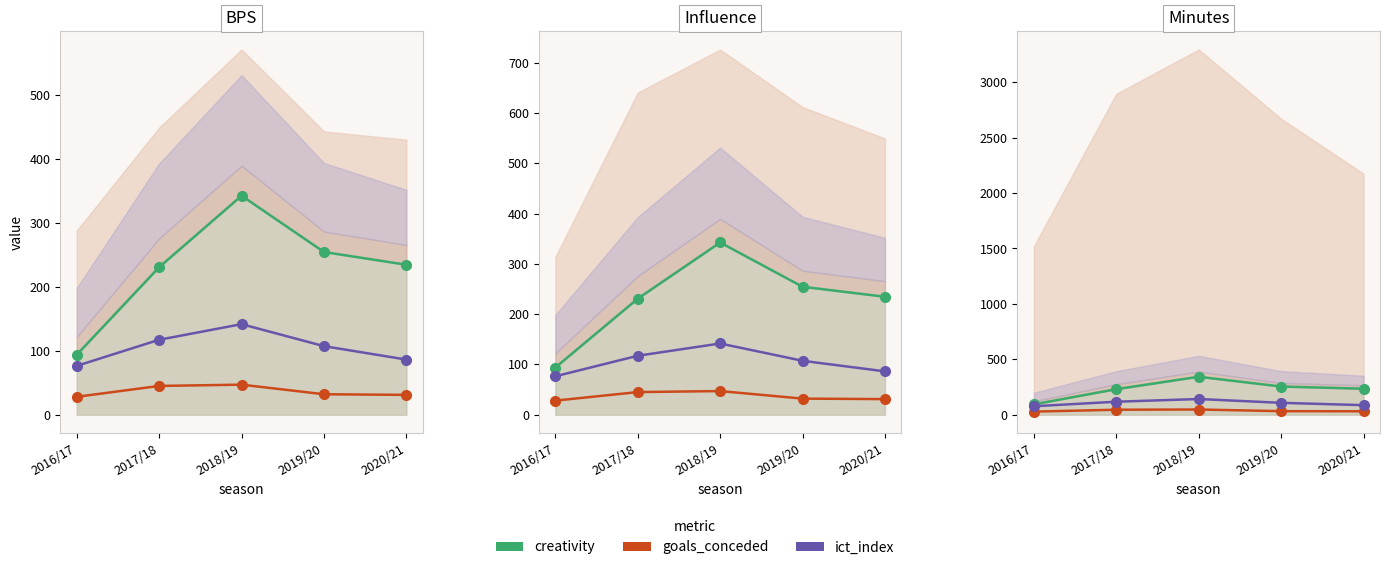

True or false: ict_index and goals_conceded intersect in this chart.

False